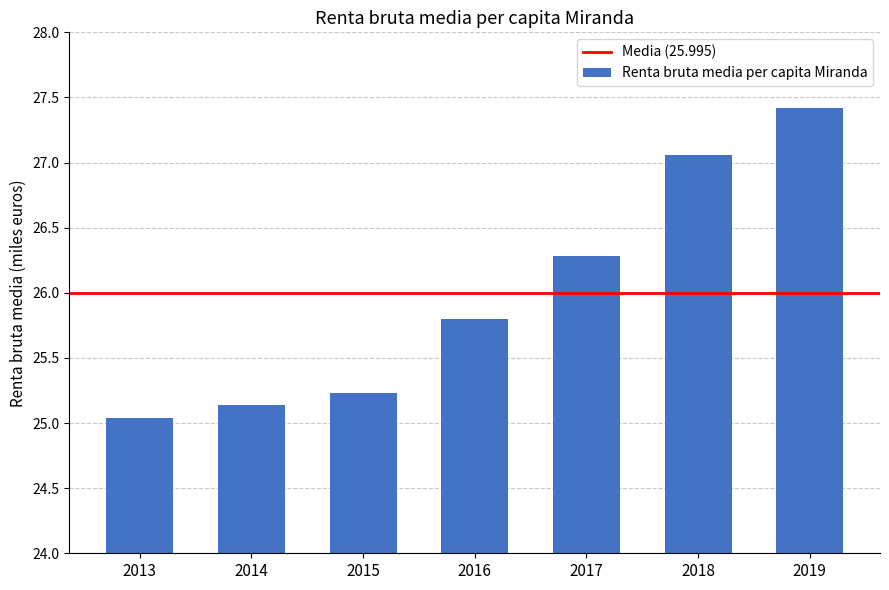

Rank the categories by value from highest to lowest.

2019, 2018, 2017, 2016, 2015, 2014, 2013